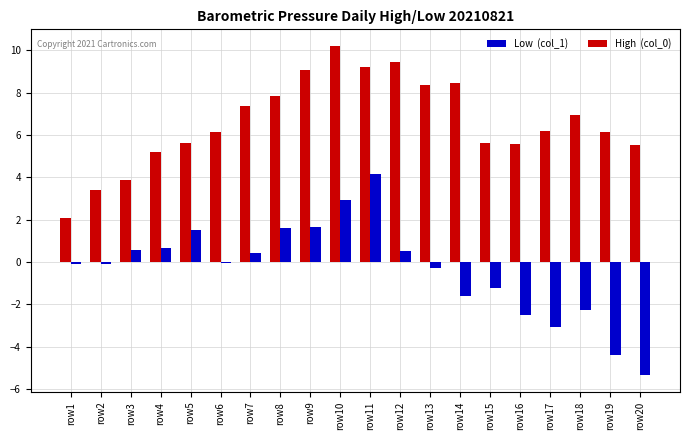

What is the greatest value displayed?

10.2